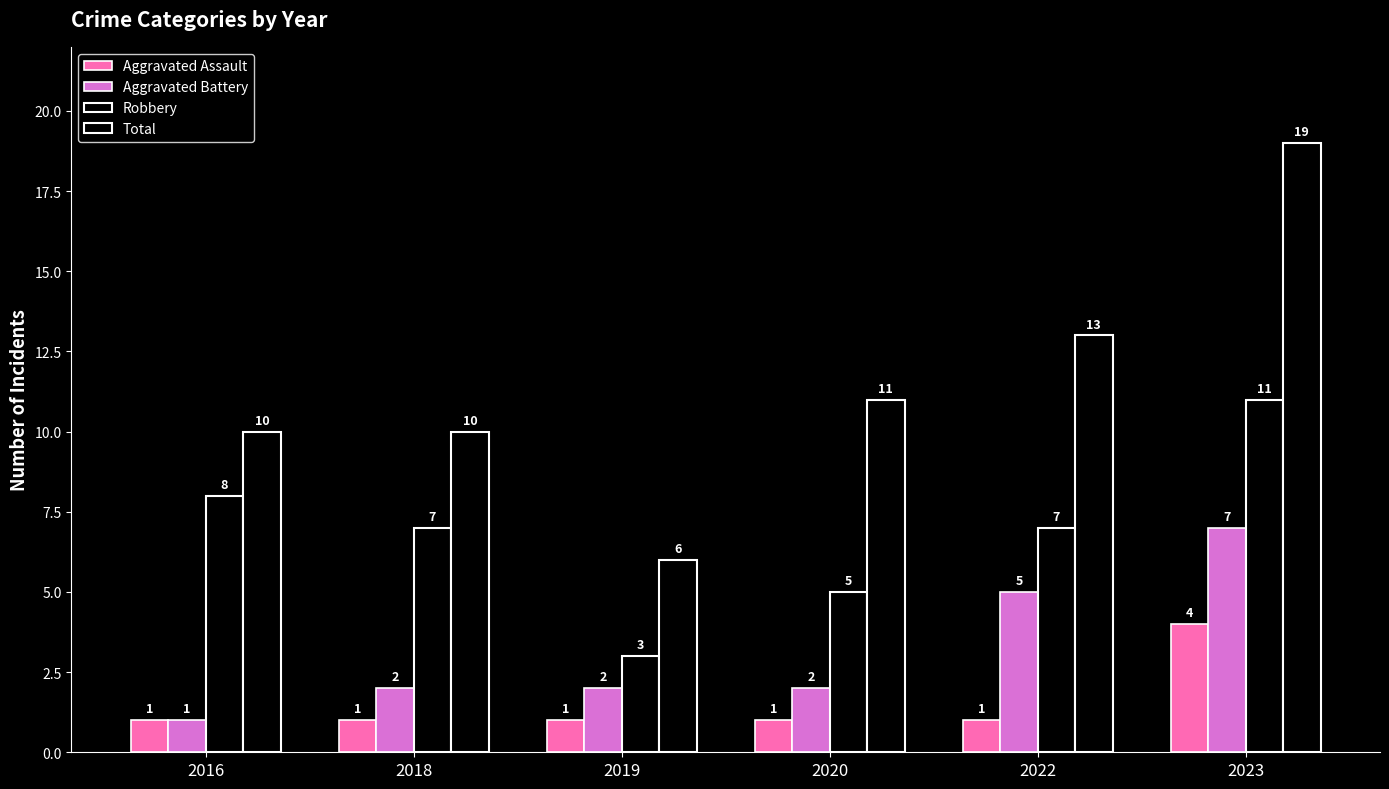

How many data points in Aggravated Battery are less than 2?

1